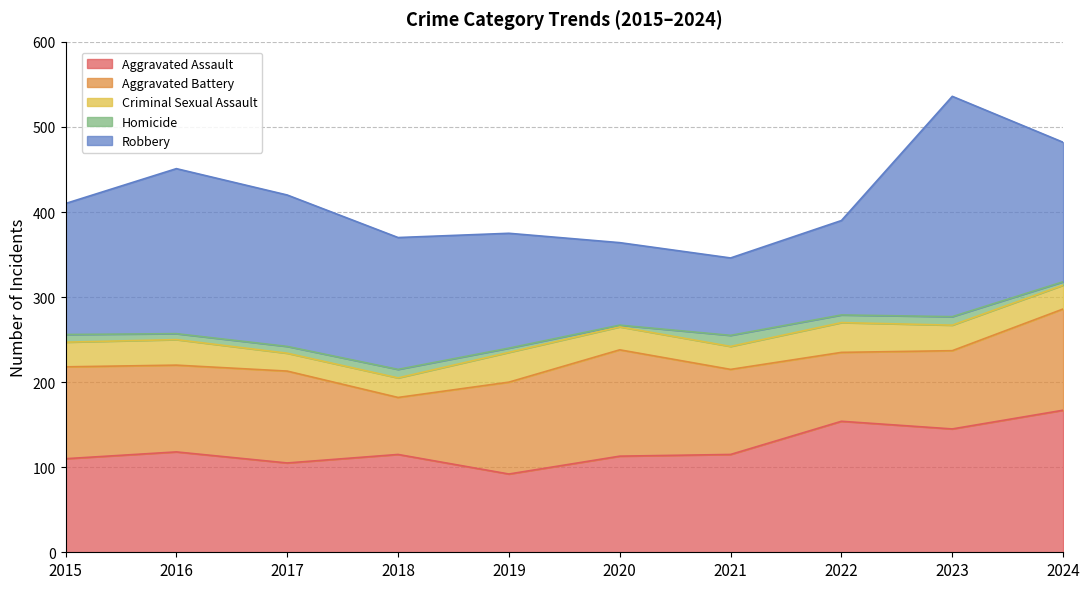

True or false: Homicide has a value of 16 at 2022.

False